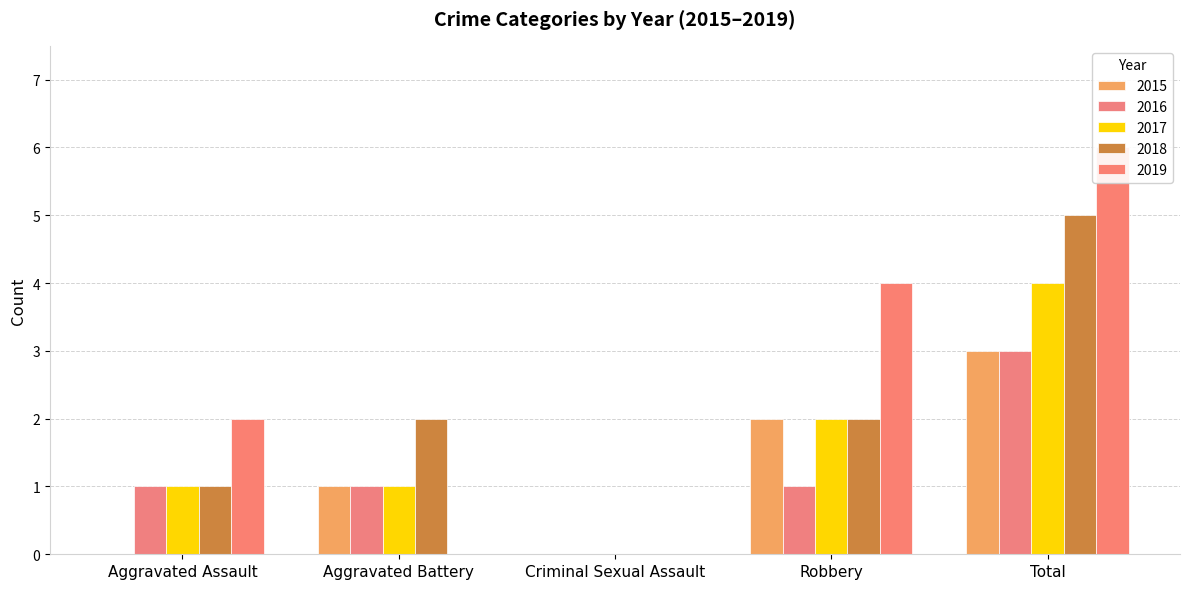

Reading right to left, what are all the values shown in this chart?

2015: Total=3	Robbery=2	Criminal Sexual Assault=0	Aggravated Battery=1	Aggravated Assault=0
2016: Total=3	Robbery=1	Criminal Sexual Assault=0	Aggravated Battery=1	Aggravated Assault=1
2017: Total=4	Robbery=2	Criminal Sexual Assault=0	Aggravated Battery=1	Aggravated Assault=1
2018: Total=5	Robbery=2	Criminal Sexual Assault=0	Aggravated Battery=2	Aggravated Assault=1
2019: Total=6	Robbery=4	Criminal Sexual Assault=0	Aggravated Battery=0	Aggravated Assault=2